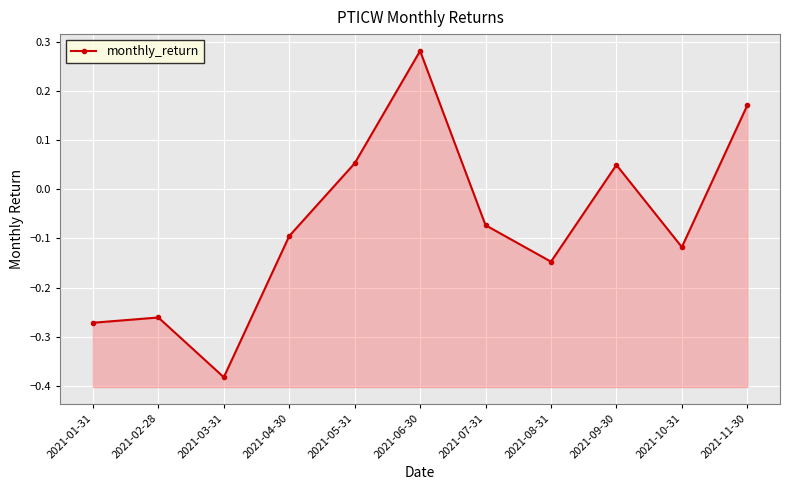

How many interior local valleys (lower than both neighbors) does the data have?

3